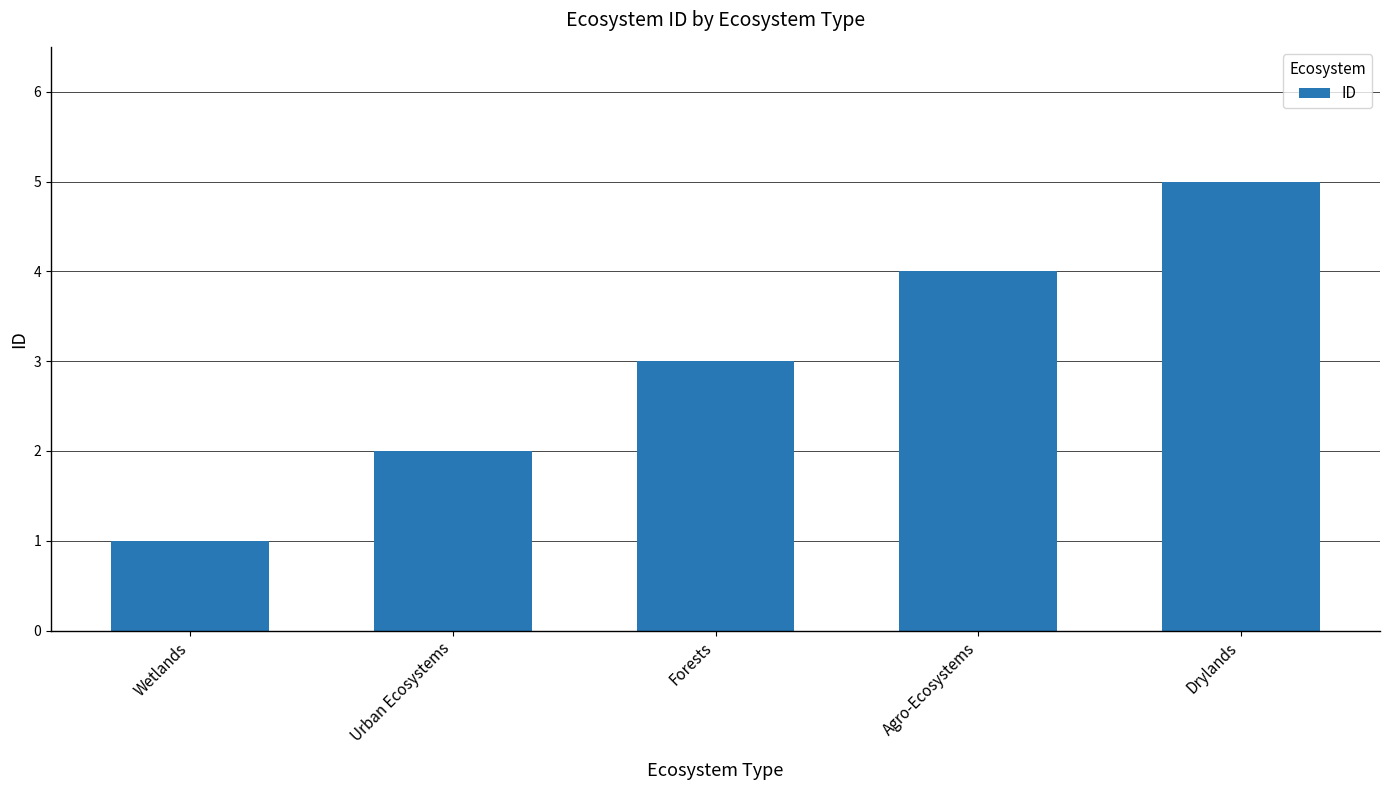

What is the ratio of the value at Agro-Ecosystems to the value at Forests?

1.3